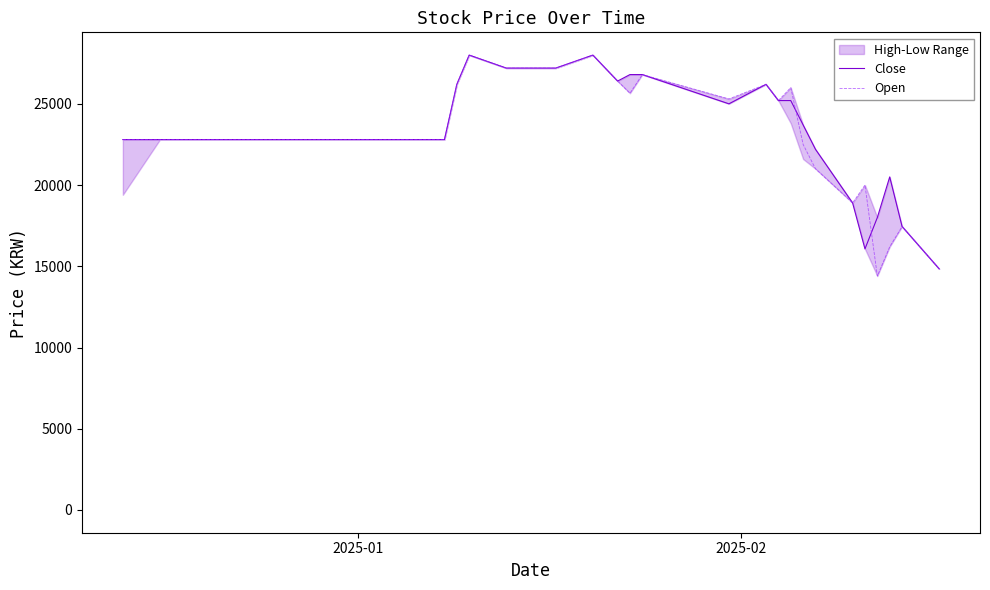

What is the minimum value for Open?

14400